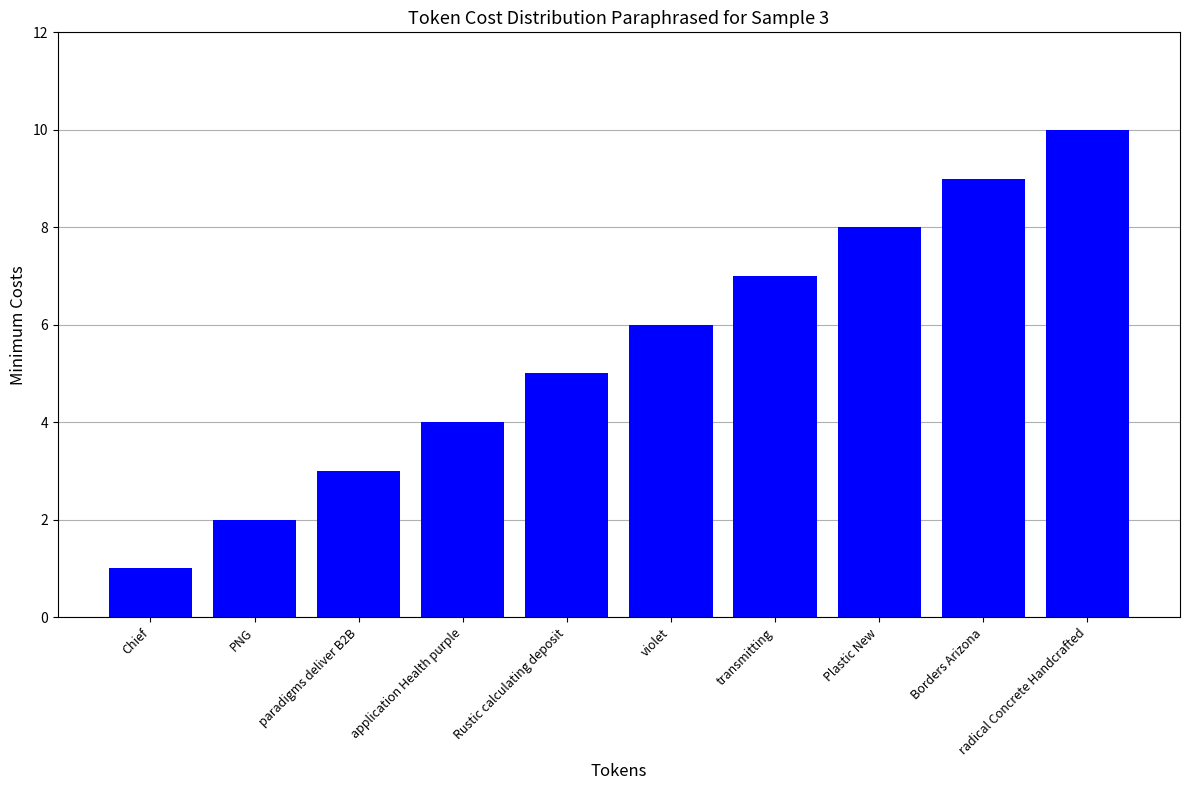

What is the difference between the maximum and minimum values?

9